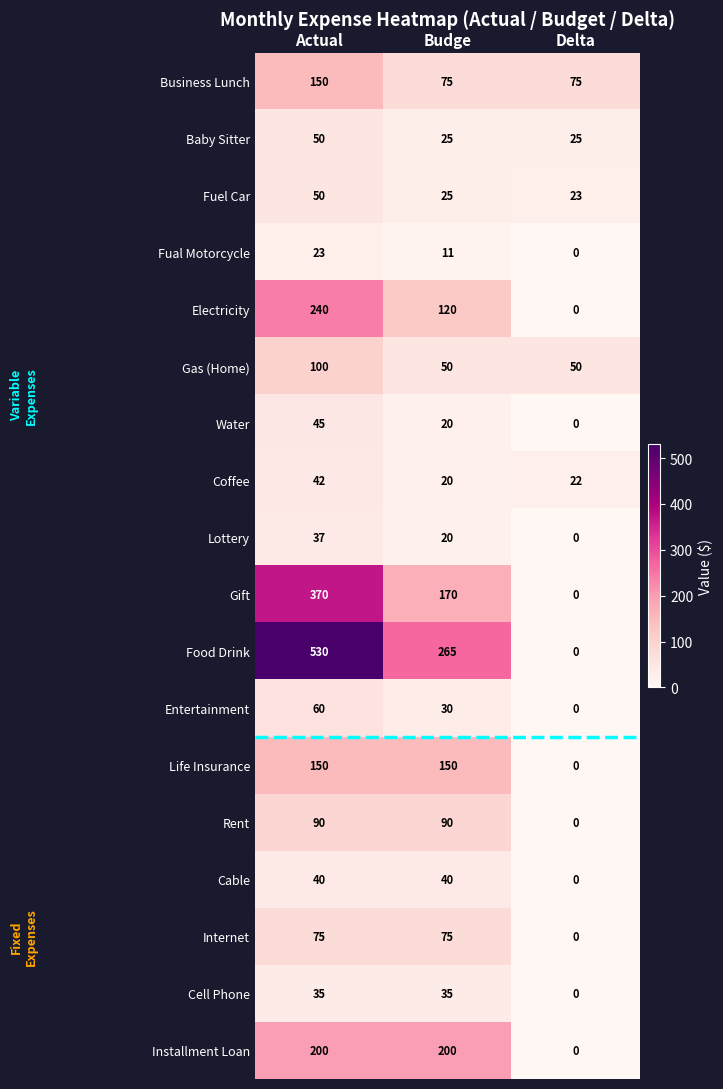

Between Actual and Budge, which series saw the biggest shift?

Food Drink